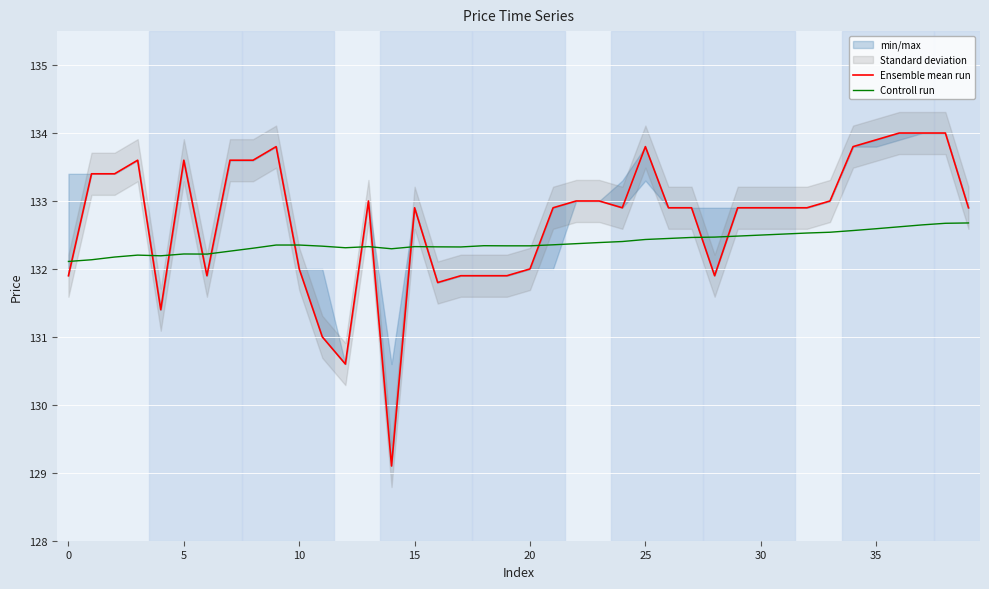

True or false: Ensemble mean run has a value of 36.3 at 10.

False